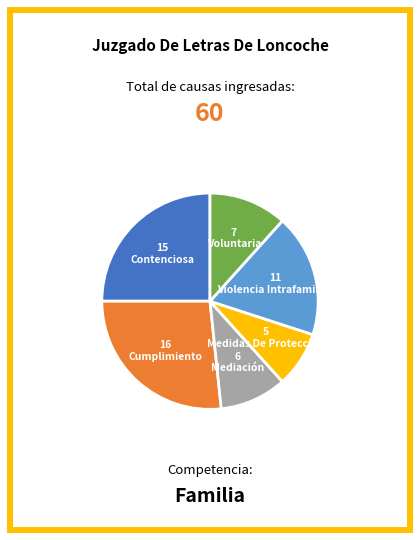

Is there a majority slice in this chart?

No